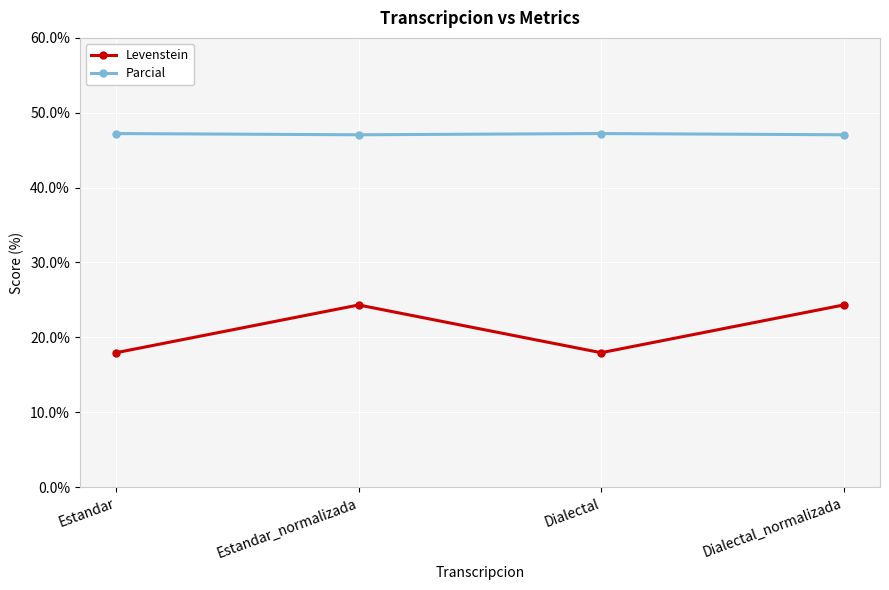

What is the approximate value of Parcial at Estandar?

47.2